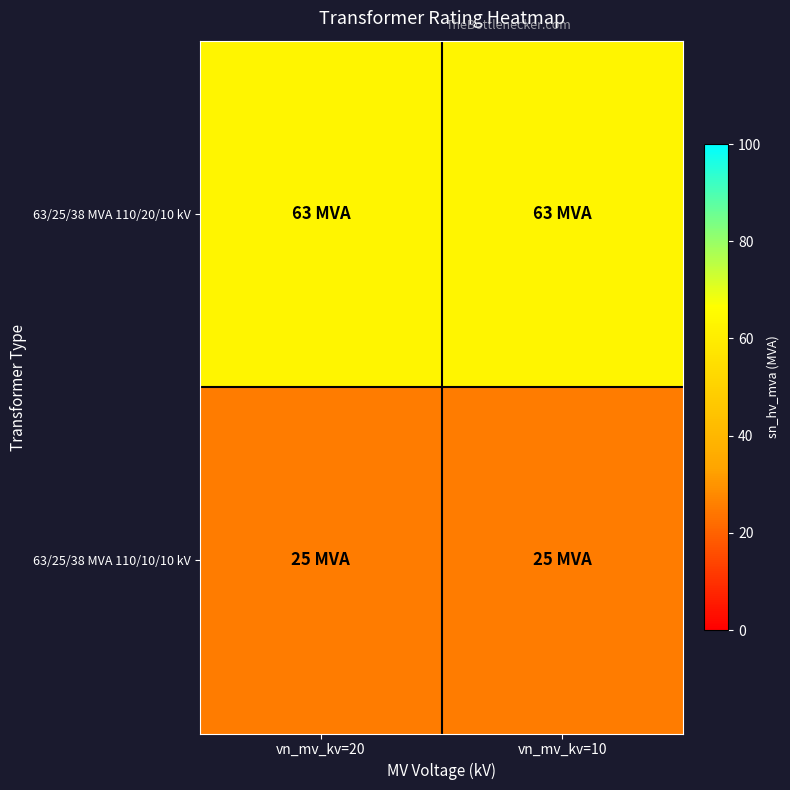

At which category is the sum across all series the highest?

vn_mv_kv=20